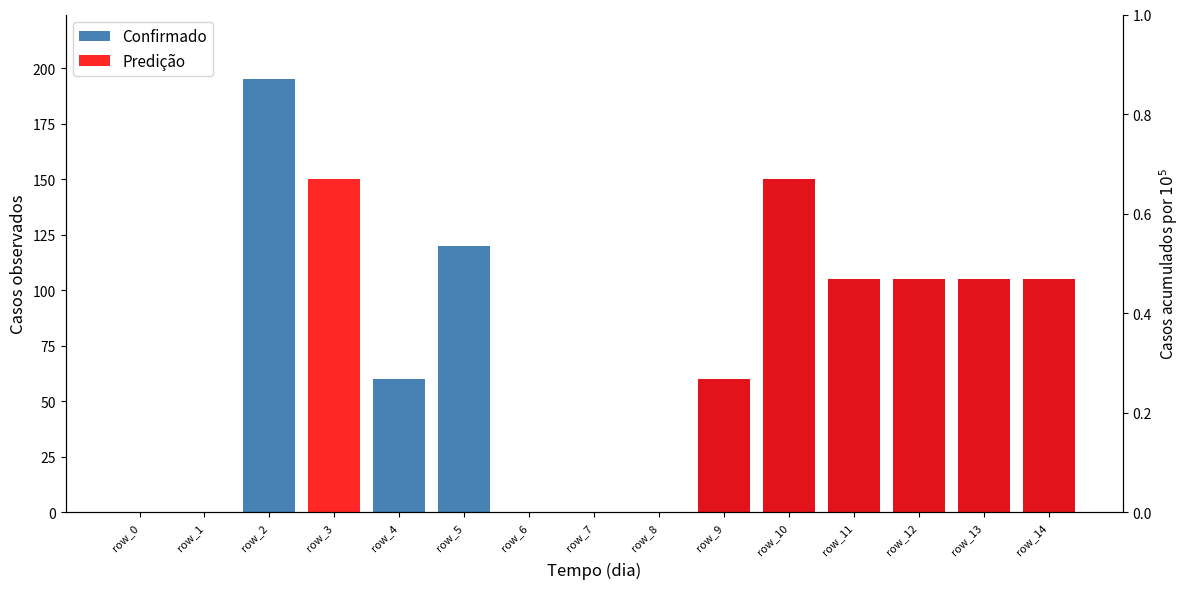

What is the difference between the highest and lowest values at row_2?

195